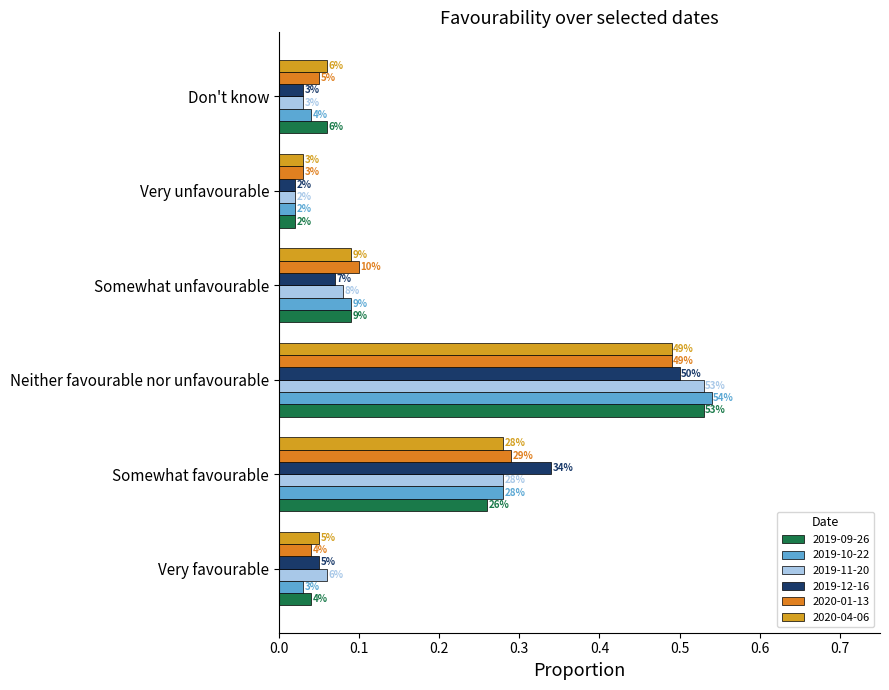

Which series has the largest range (max minus min)?

2019-10-22